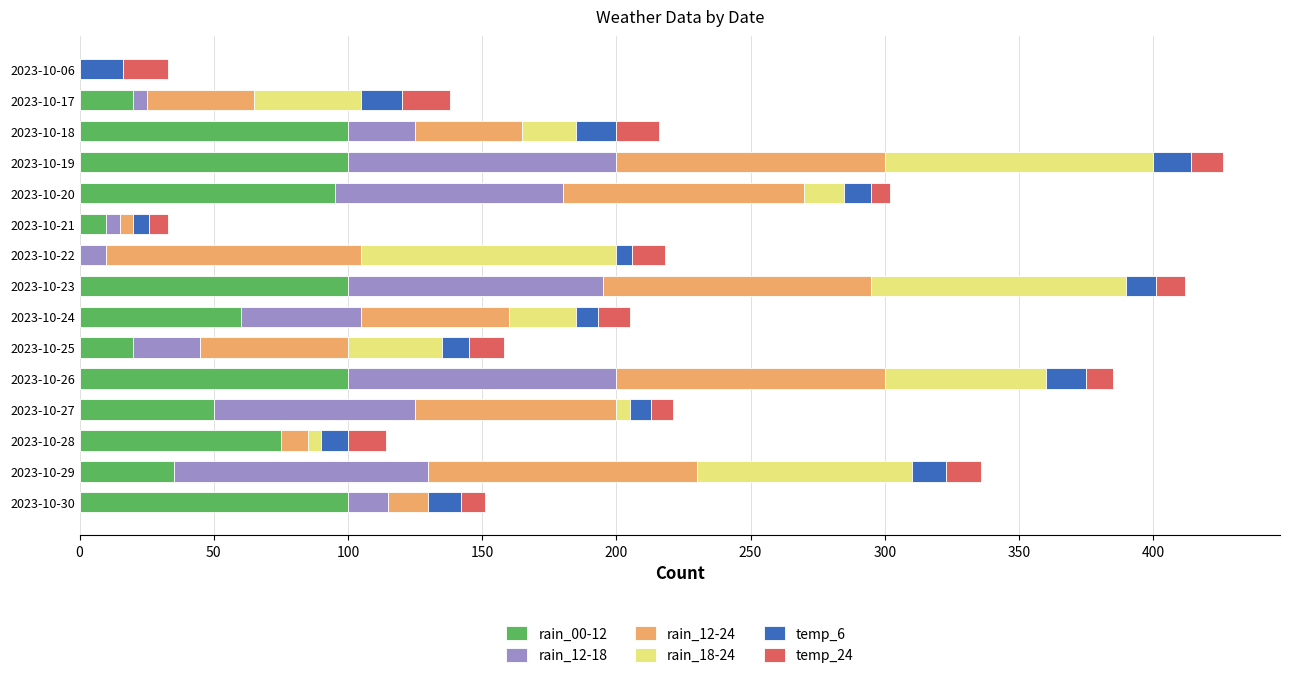

True or false: rain_00-12 has a value of 26 at 2023-10-24.

False